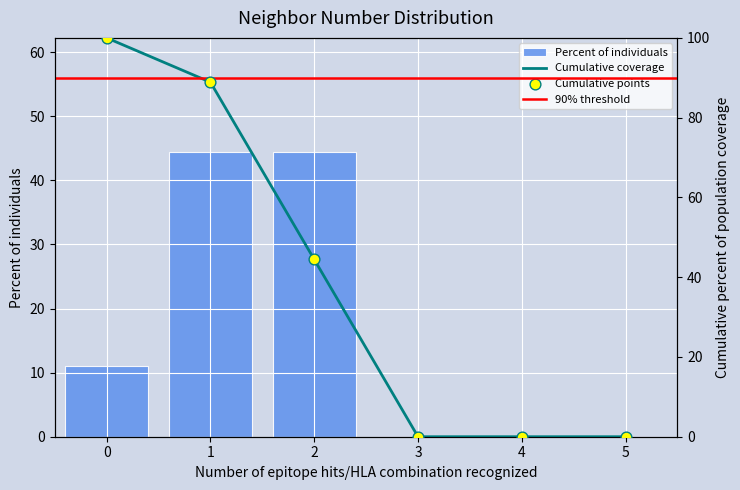

What is the change in value from 0 to 5?

-11.1